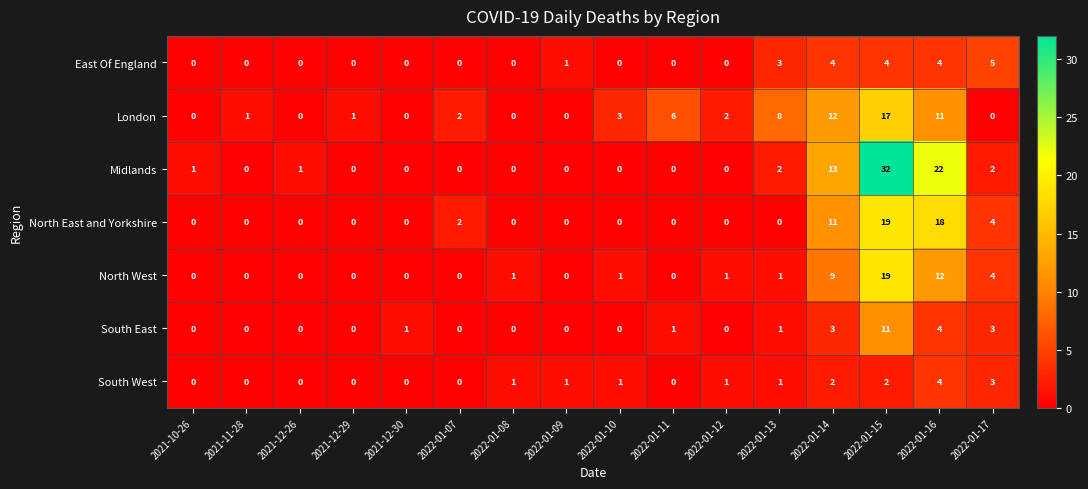

True or false: South East has a value of 0 at 2021-11-28.

True